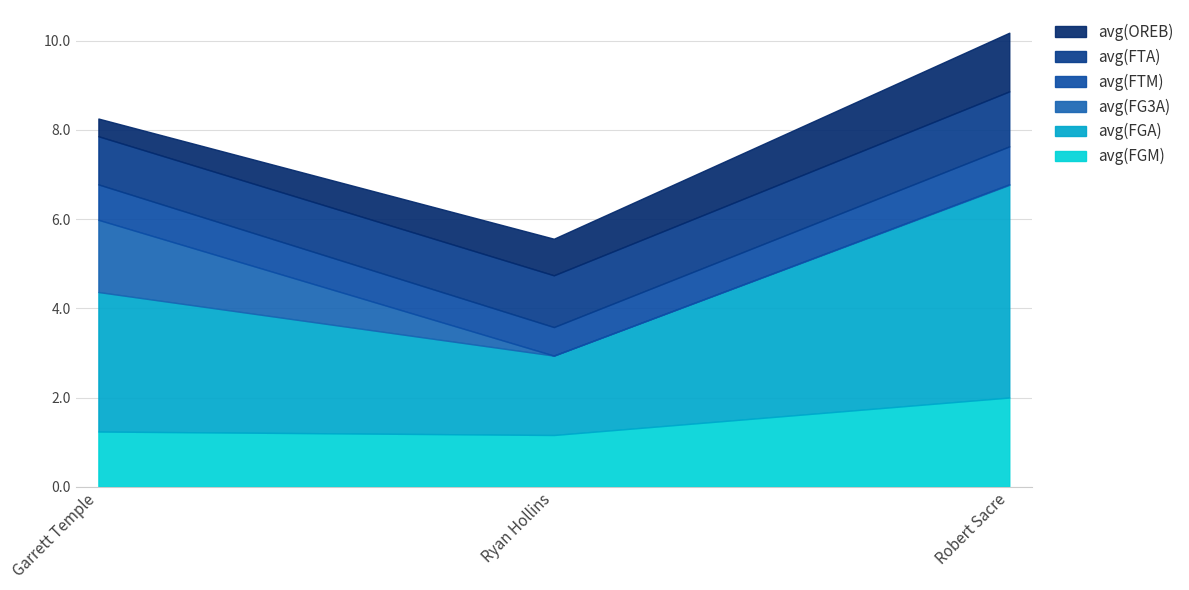

What is the average value of the avg(FGM) series?

1.5